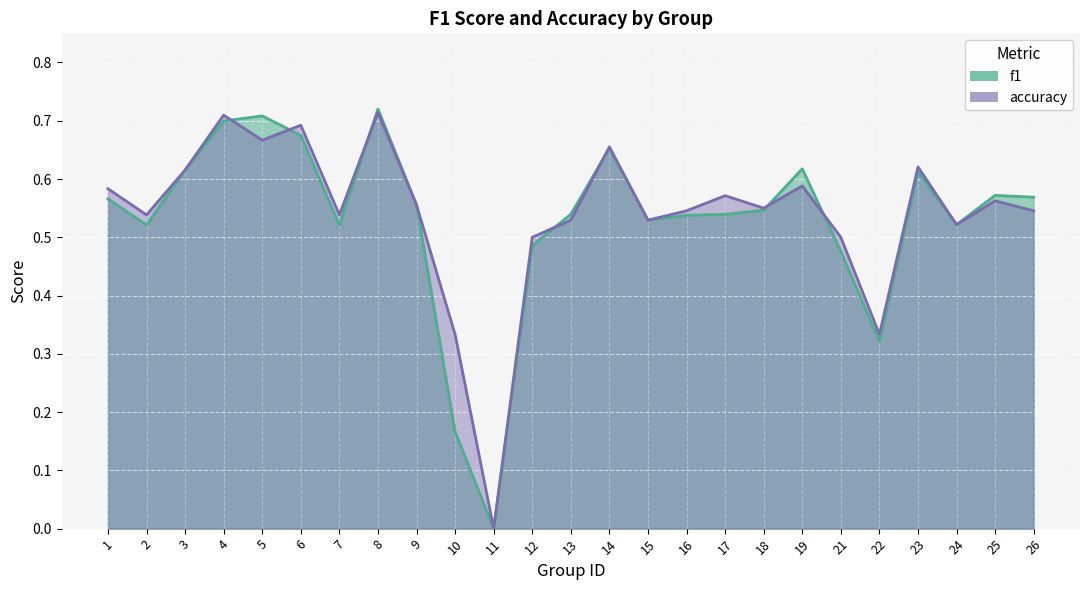

At which category is the sum across all series the highest?

8